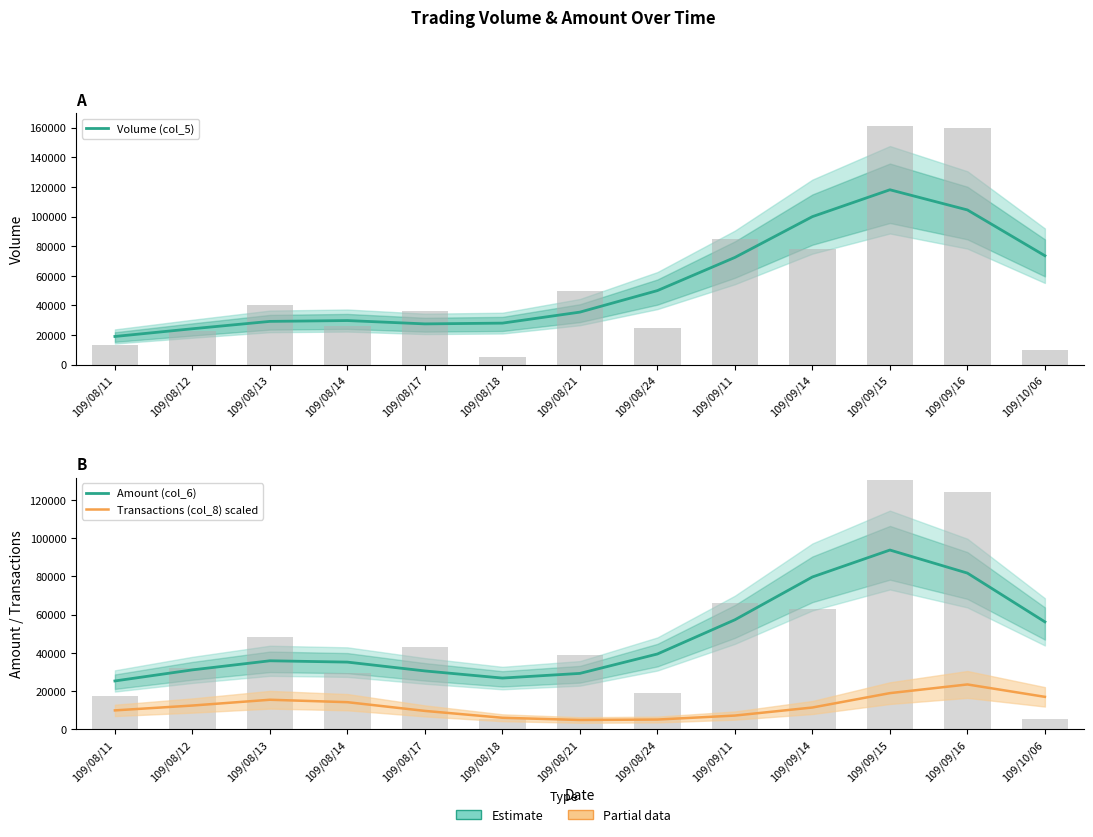

What is the average value of the Volume (col_5) series?

54769.2